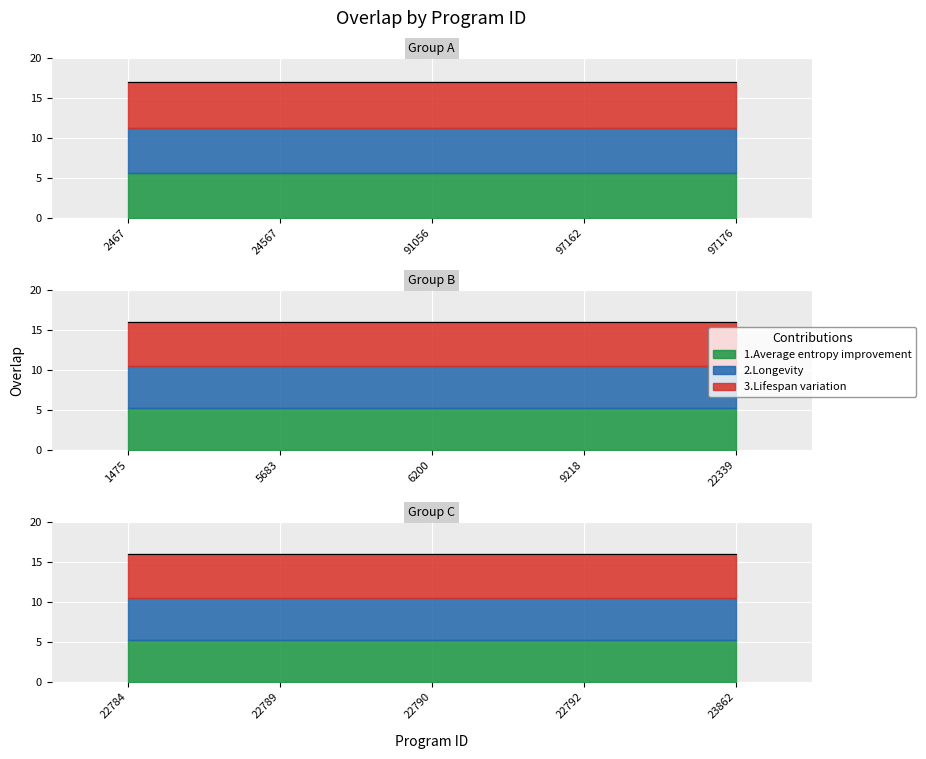

Approximately how many times larger is the value at 22790 compared to 91056?

0.9